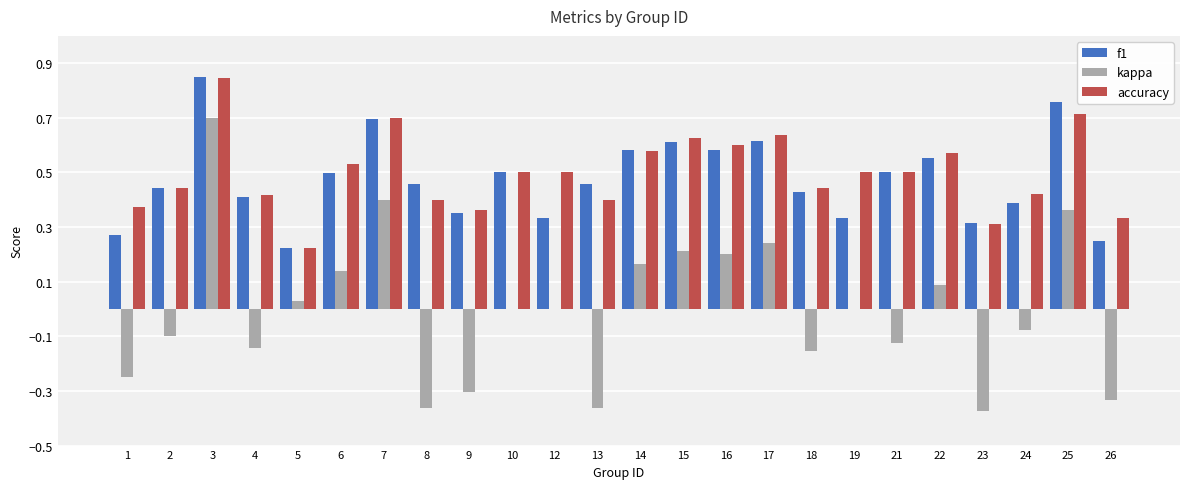

Which category has the highest value in the f1 series?

3